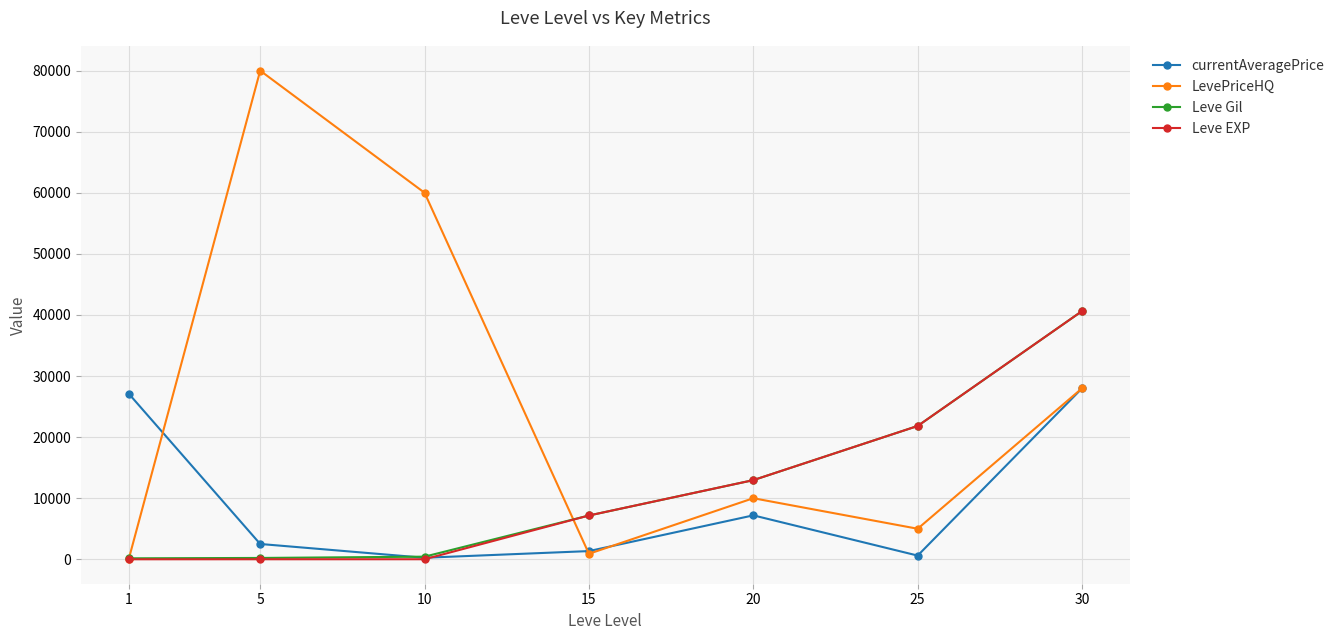

Which category has the highest value across all series?

5